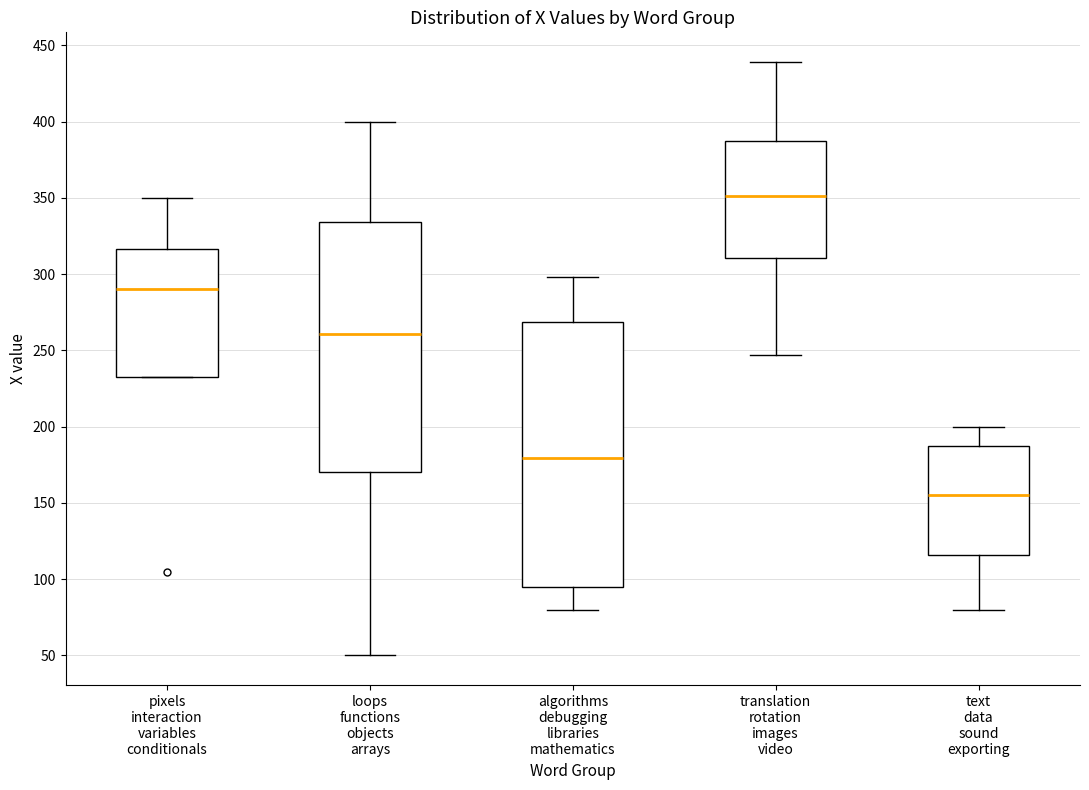

Where is the upper edge of the box for loops functions objects arrays on the y-axis? The values are not printed on the chart, so give them approximately, as read against the axis.

335